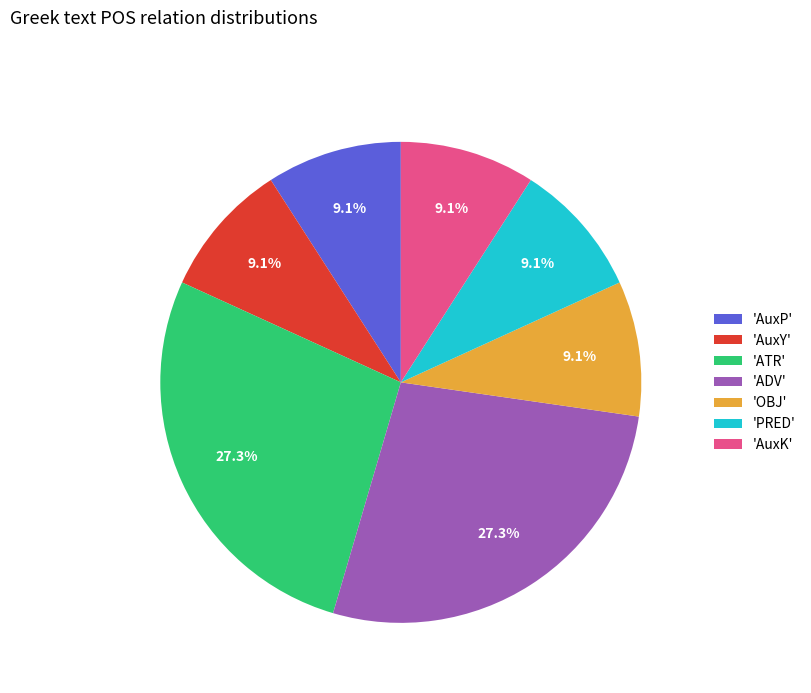

To the nearest percent, what is the difference between the largest and smallest slice percentages?

18%